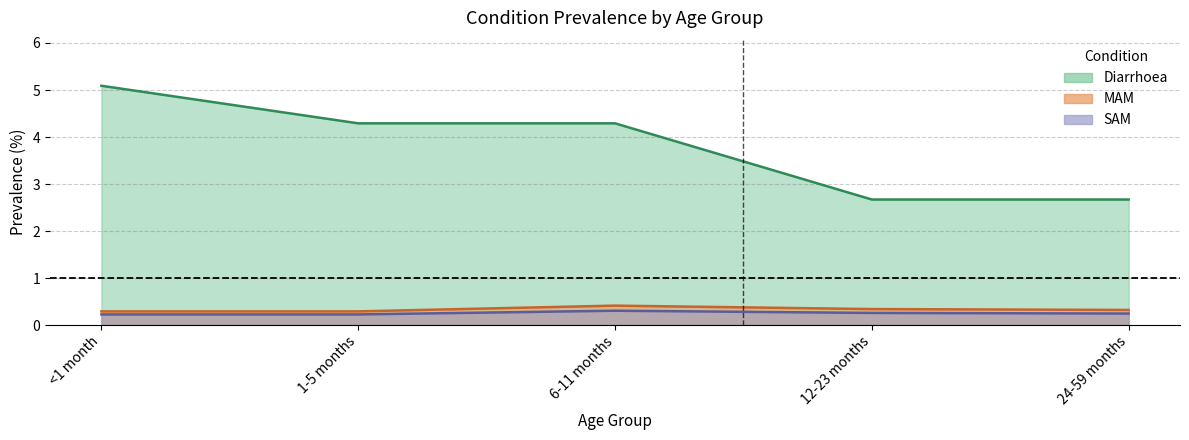

In SAM, how many points are higher than both neighbors (excluding endpoints)?

1